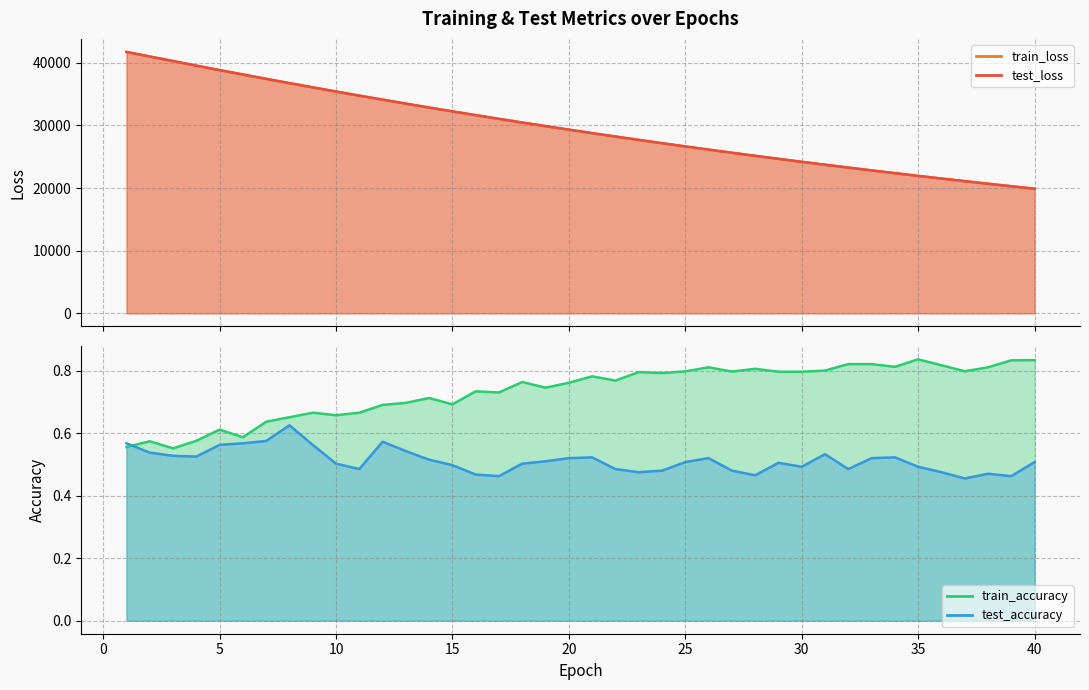

Reading left to right, transcribe all the data shown in this chart.

test_loss: 1=41742.7	2=41018.1	3=40294.2	4=39563.3	5=38844.6	6=38147.7	7=37448.9	8=36763.7	9=36089.2	10=35426.0	11=34770.0	12=34125.6	13=33490.9	14=32867.1	15=32254.6	16=31650.2	17=31057.5	18=30472.5	19=29898.5	20=29334.4	21=28779.8	22=28235.0	23=27698.3	24=27171.6	25=26653.5	26=26144.8	27=25645.7	28=25154.5	29=24672.1	30=24198.1	31=23732.4	32=23275.2	33=22826.1	34=22384.5	35=21951.4	36=21525.9	37=21108.2	38=20697.5	39=20294.1	40=19898.1
train_loss: 1=41744.1	2=41016.7	3=40290.6	4=39561.1	5=38844.0	6=38146.4	7=37446.5	8=36761.5	9=36086.6	10=35422.8	11=34766.8	12=34122.7	13=33488.1	14=32863.8	15=32250.9	16=31646.5	17=31053.2	18=30468.9	19=29895.2	20=29330.9	21=28776.1	22=28231.1	23=27695.0	24=27168.4	25=26650.7	26=26142.1	27=25642.5	28=25151.3	29=24669.0	30=24195.2	31=23729.6	32=23272.2	33=22823.0	34=22381.9	35=21948.4	36=21522.9	37=21105.0	38=20694.5	39=20291.3	40=19895.5
train_accuracy: 1=0.6	2=0.6	3=0.6	4=0.6	5=0.6	6=0.6	7=0.6	8=0.7	9=0.7	10=0.7	11=0.7	12=0.7	13=0.7	14=0.7	15=0.7	16=0.7	17=0.7	18=0.8	19=0.7	20=0.8	21=0.8	22=0.8	23=0.8	24=0.8	25=0.8	26=0.8	27=0.8	28=0.8	29=0.8	30=0.8	31=0.8	32=0.8	33=0.8	34=0.8	35=0.8	36=0.8	37=0.8	38=0.8	39=0.8	40=0.8
test_accuracy: 1=0.6	2=0.5	3=0.5	4=0.5	5=0.6	6=0.6	7=0.6	8=0.6	9=0.6	10=0.5	11=0.5	12=0.6	13=0.5	14=0.5	15=0.5	16=0.5	17=0.5	18=0.5	19=0.5	20=0.5	21=0.5	22=0.5	23=0.5	24=0.5	25=0.5	26=0.5	27=0.5	28=0.5	29=0.5	30=0.5	31=0.5	32=0.5	33=0.5	34=0.5	35=0.5	36=0.5	37=0.5	38=0.5	39=0.5	40=0.5